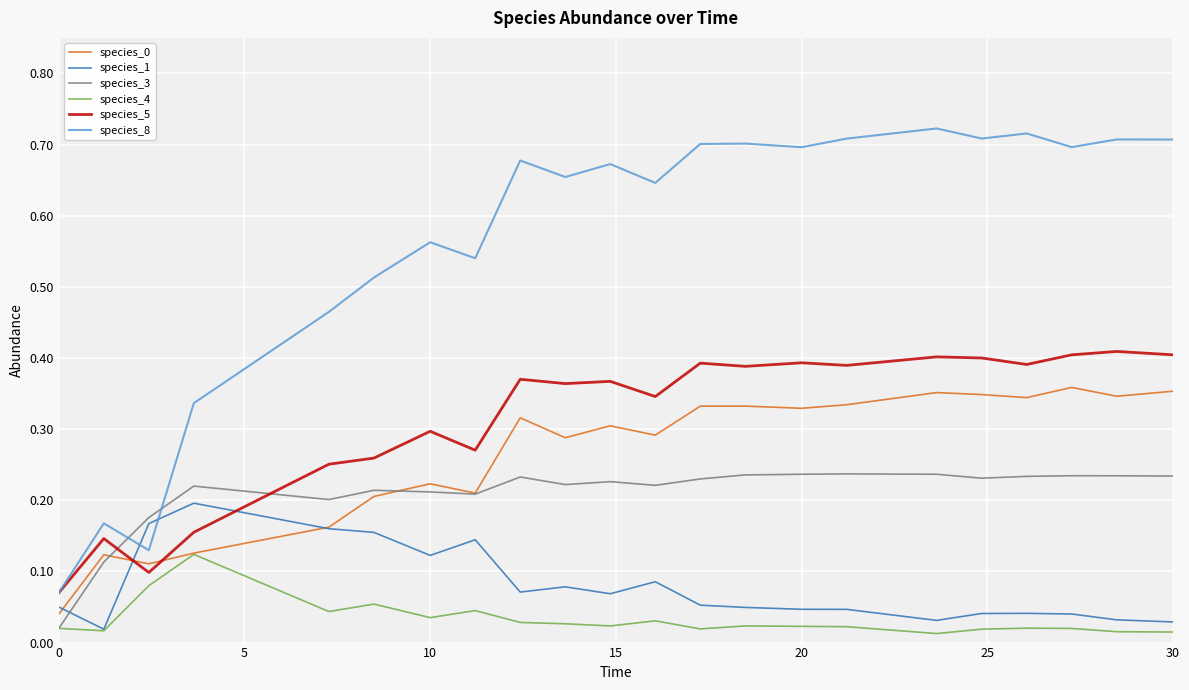

Count the number of categories in the chart.

22